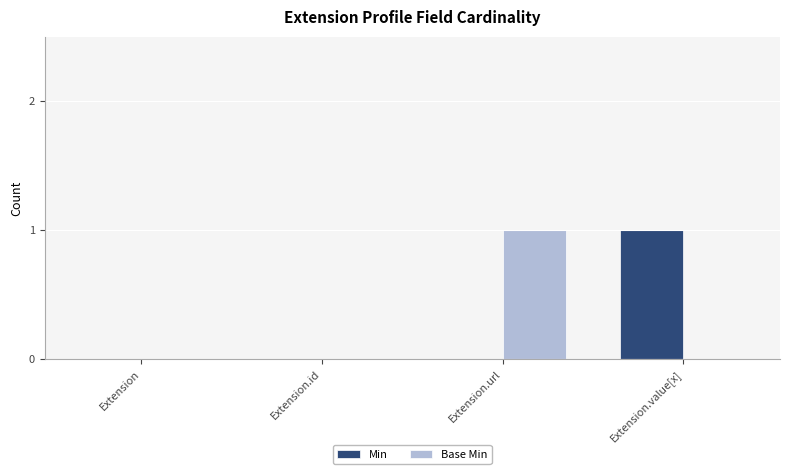

How many groups of bars are there?

4